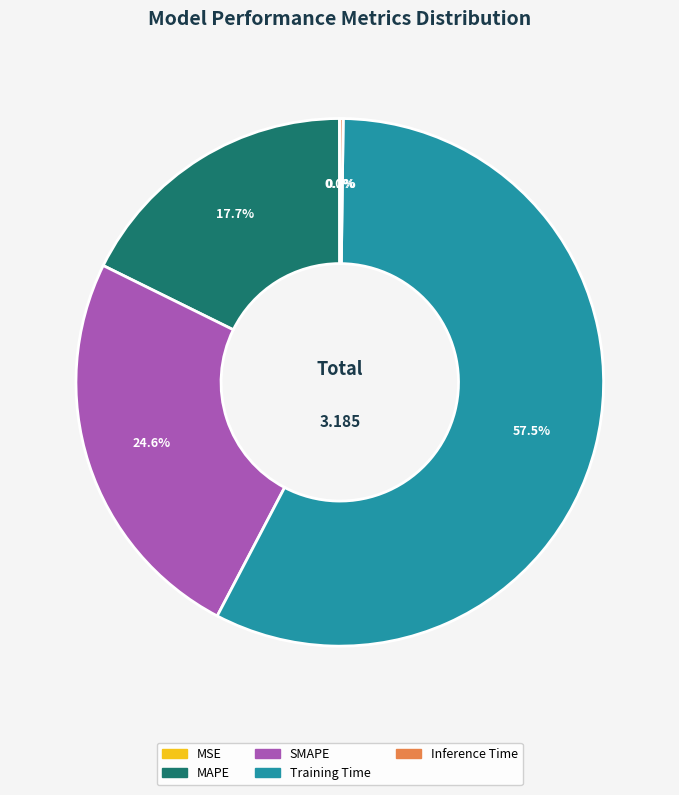

What is the largest slice in the pie chart?

Training Time